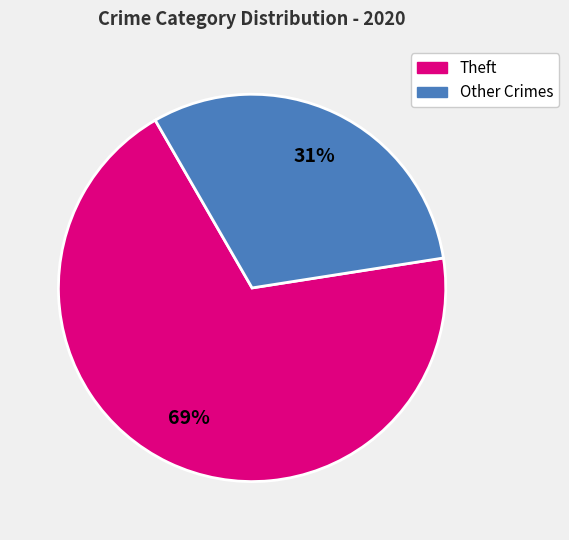

To the nearest percent, what is the average slice percentage?

50%